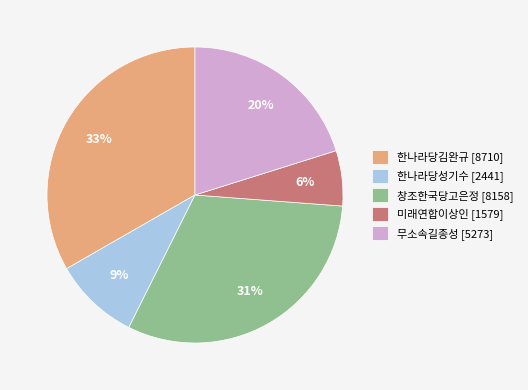

Is there a majority slice in this chart?

No